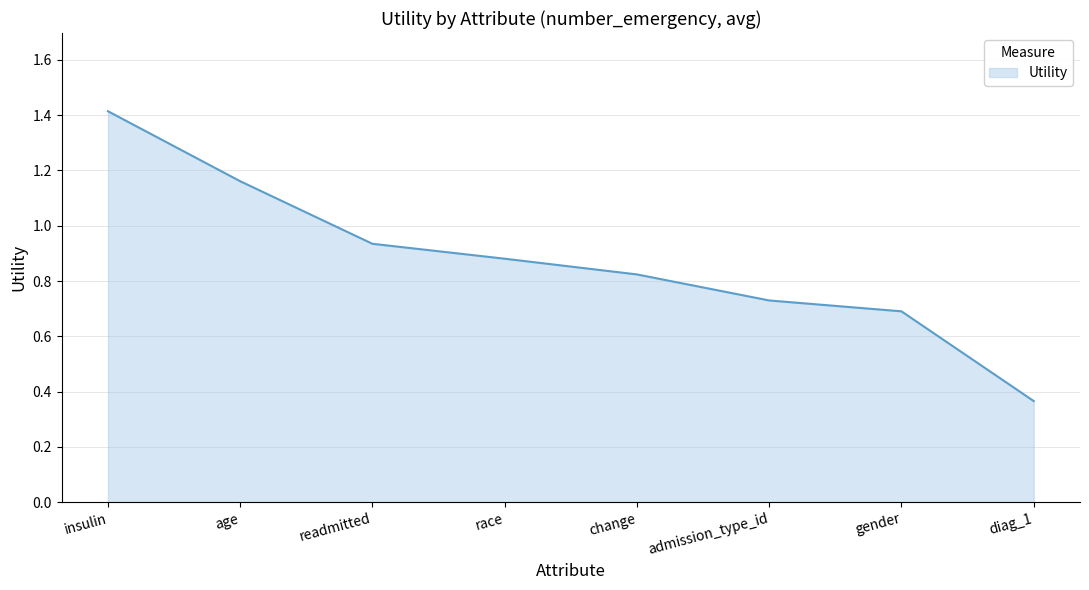

True or false: the data has more than 0 interior local peaks.

False